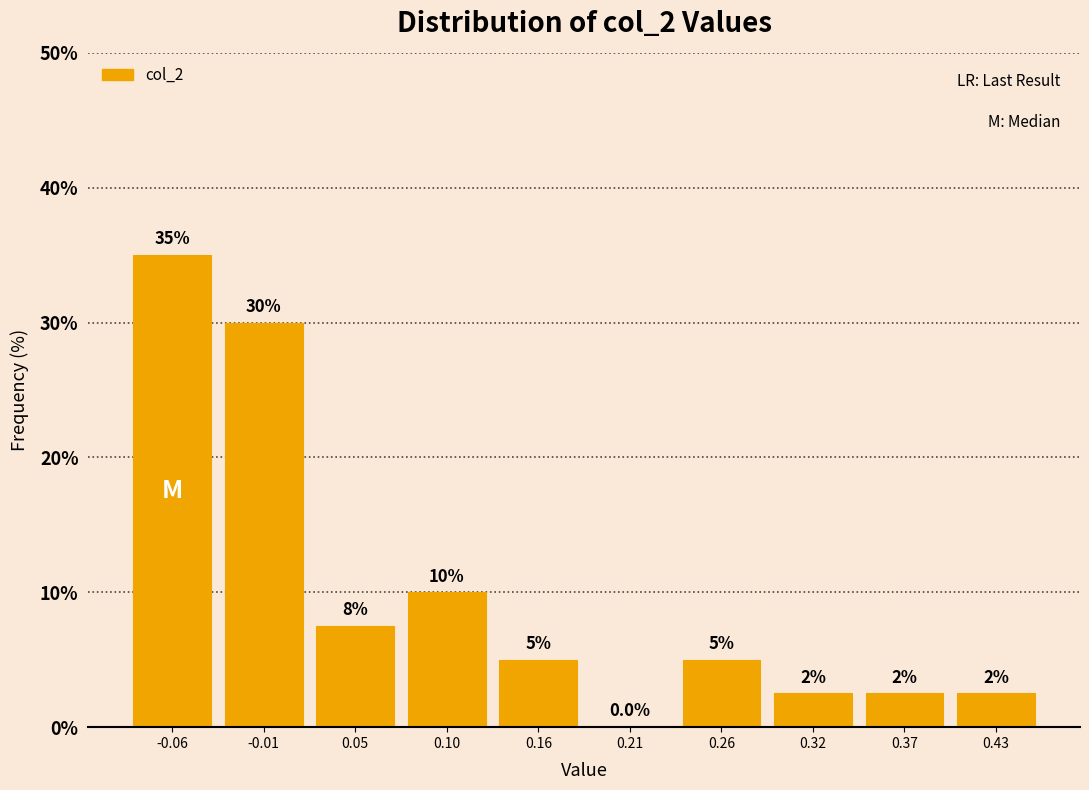

Which range on the x-axis has the tallest bar?

-0.09 to -0.03